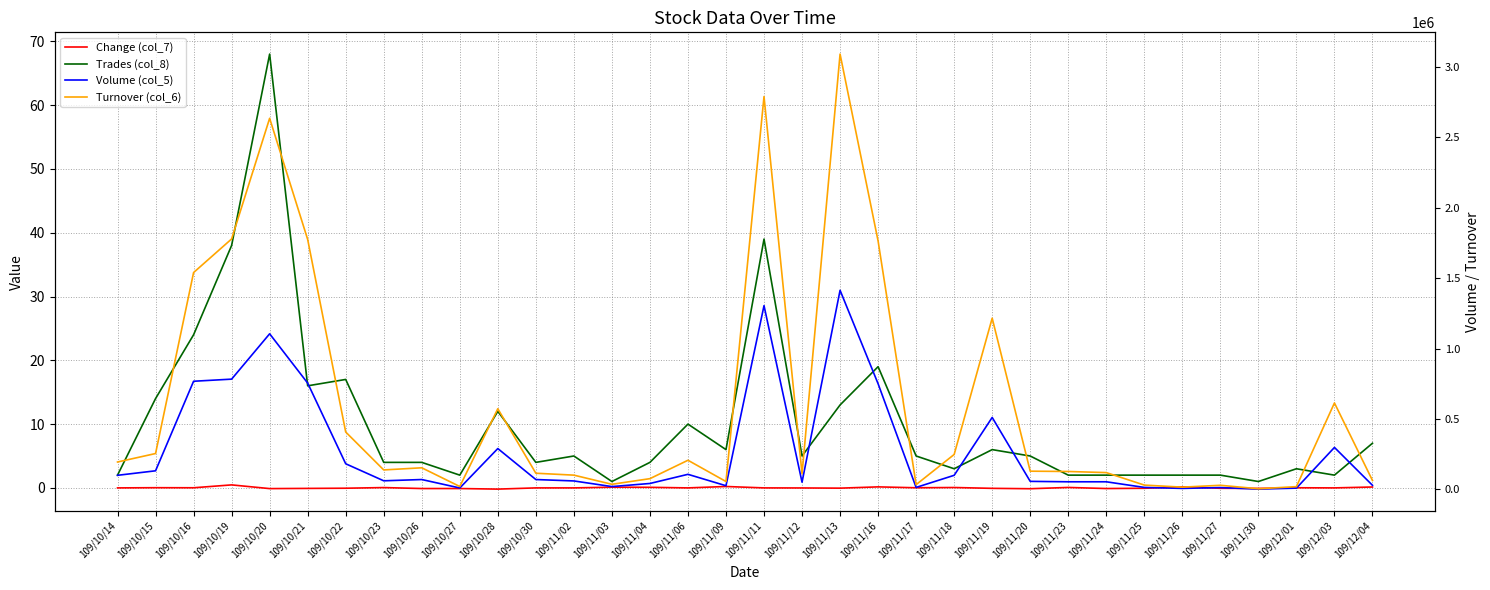

What are all the series names shown in the legend?

Change (col_7), Trades (col_8), Volume (col_5), Turnover (col_6)